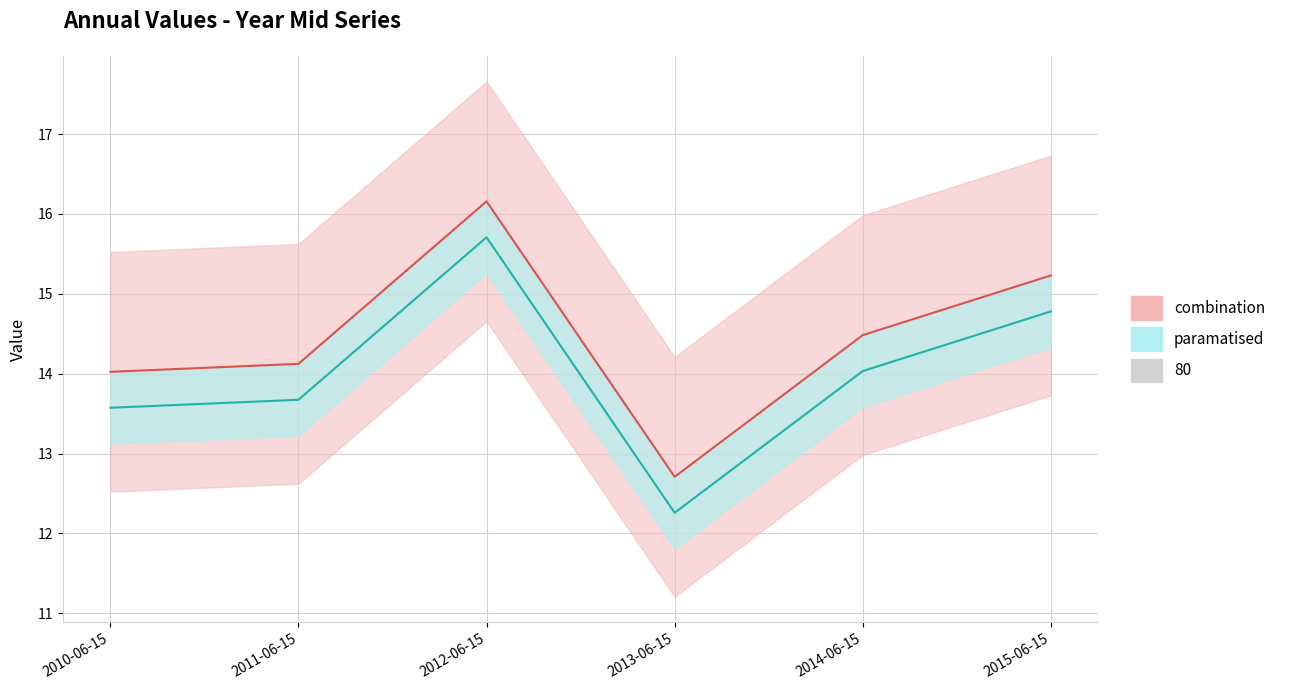

At which category does the data reach its first local peak?

2012-06-15